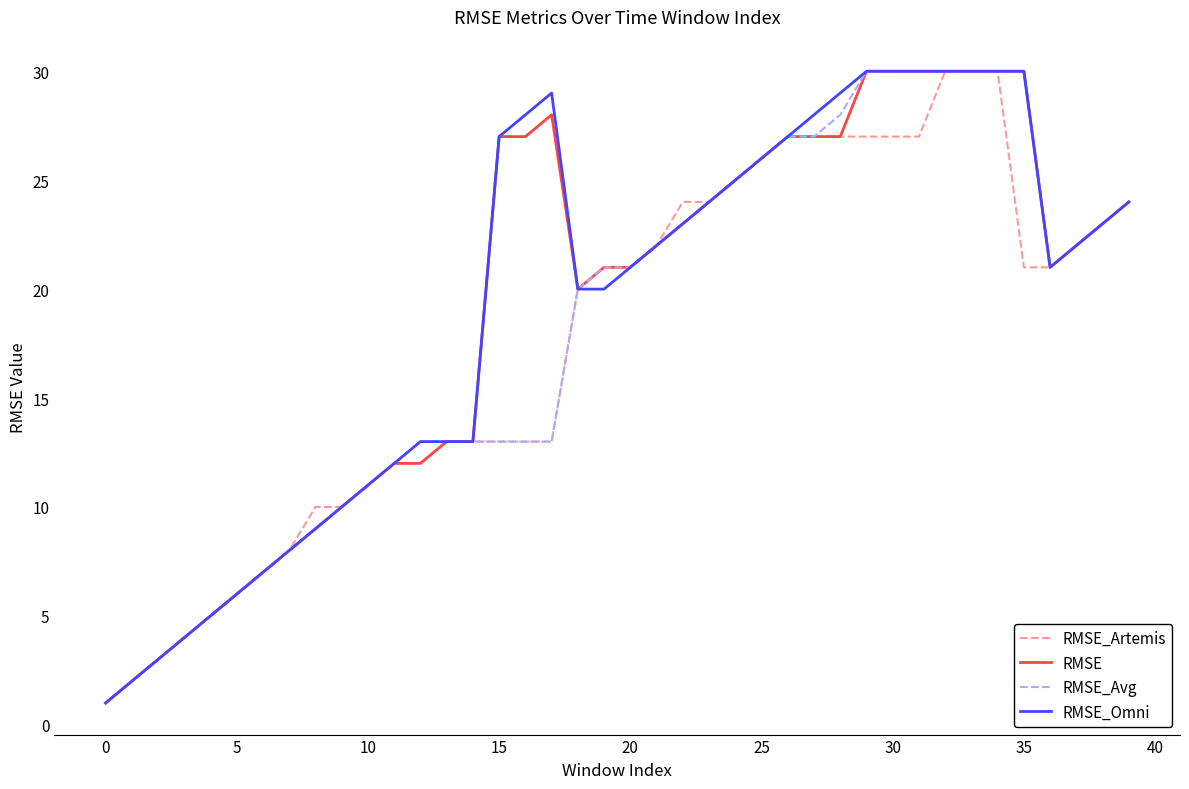

What is the maximum value for RMSE?

30